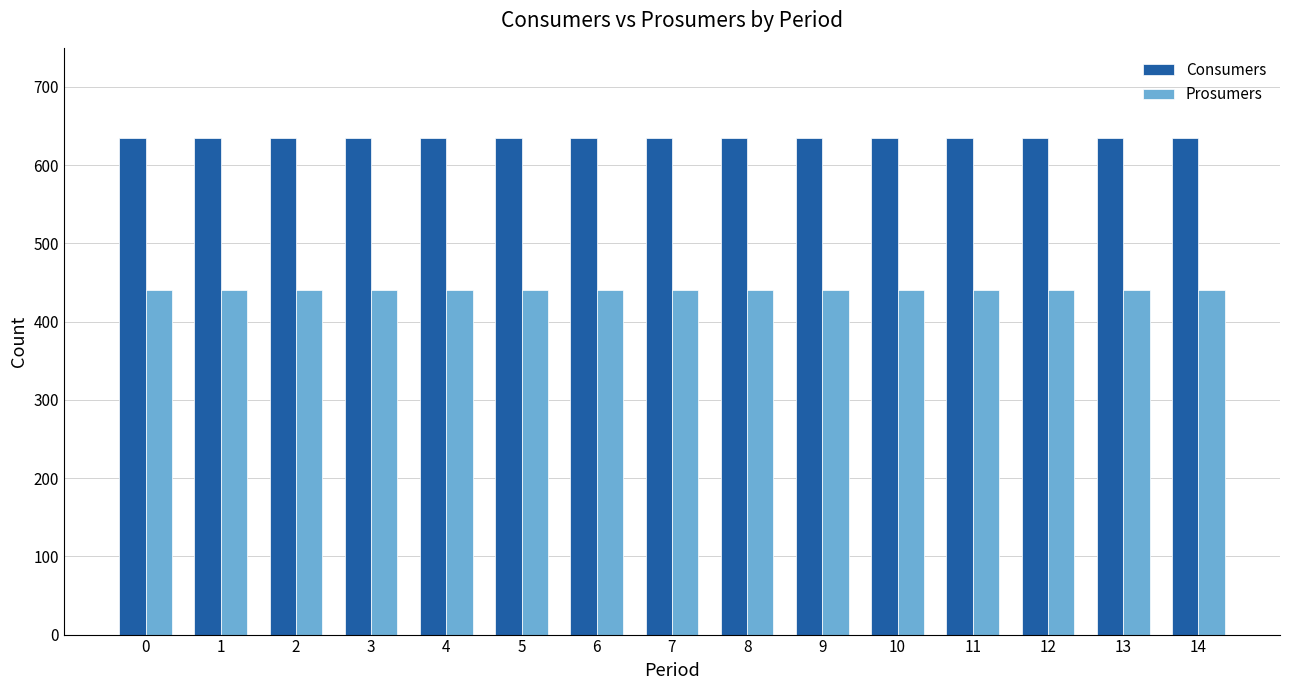

What is the greatest value displayed?

635